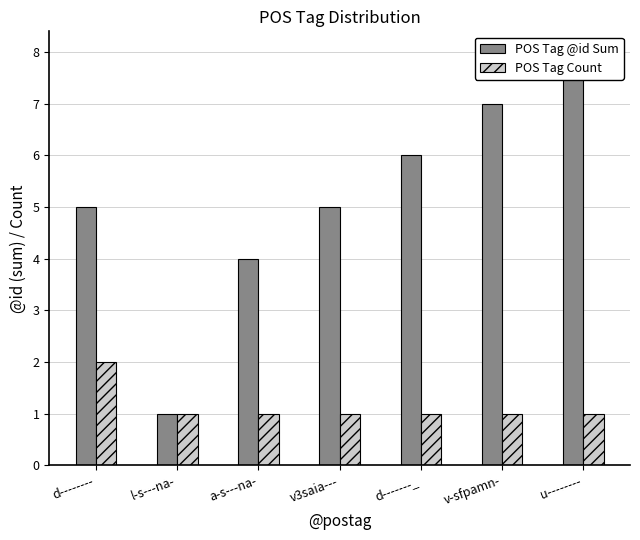

Reading right to left, what are all the values shown in this chart?

POS Tag @id Sum: 8	7	6	5	4	1	5
POS Tag Count: 1	1	1	1	1	1	2